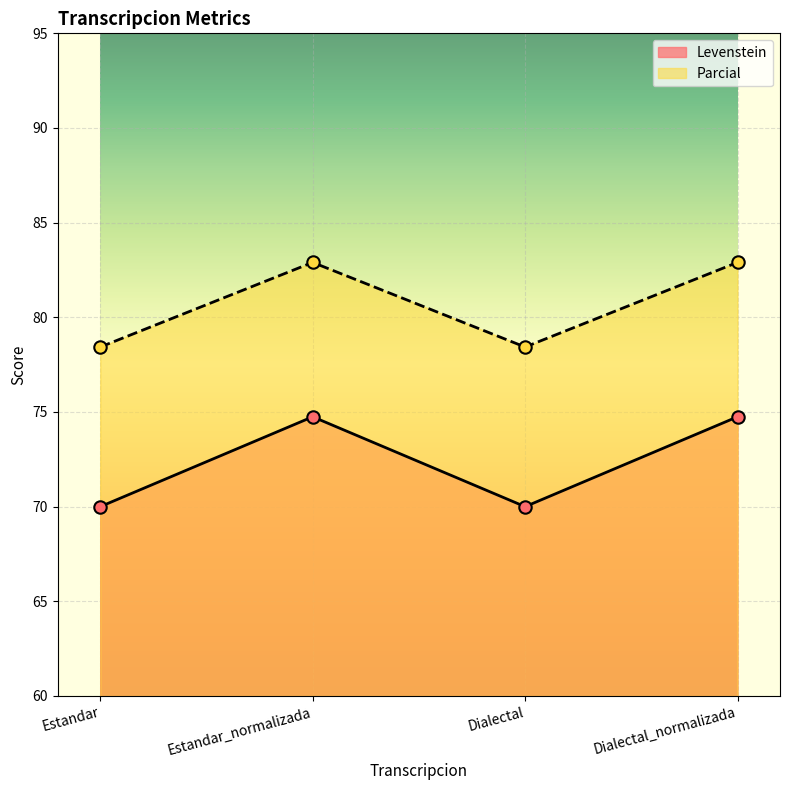

Which series has the largest total across all categories?

Parcial